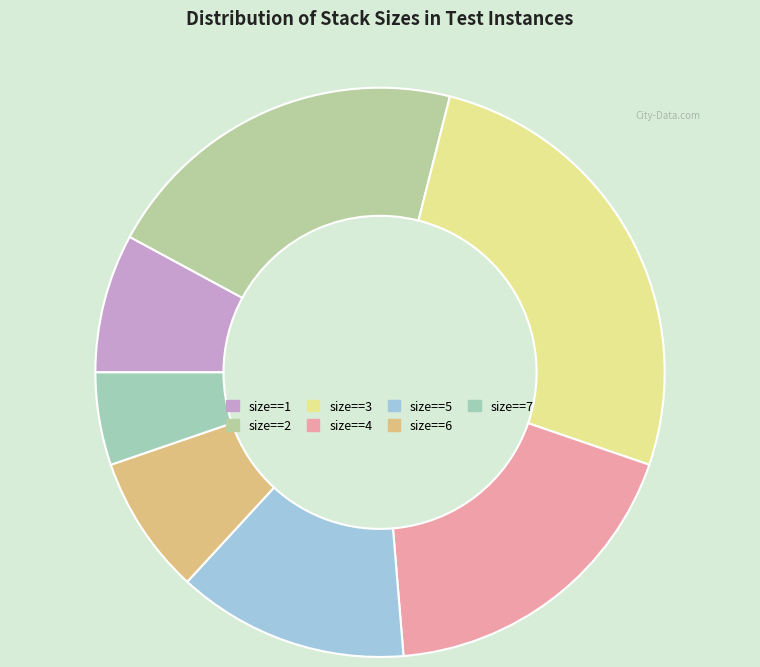

Count the number of slices in the pie.

7